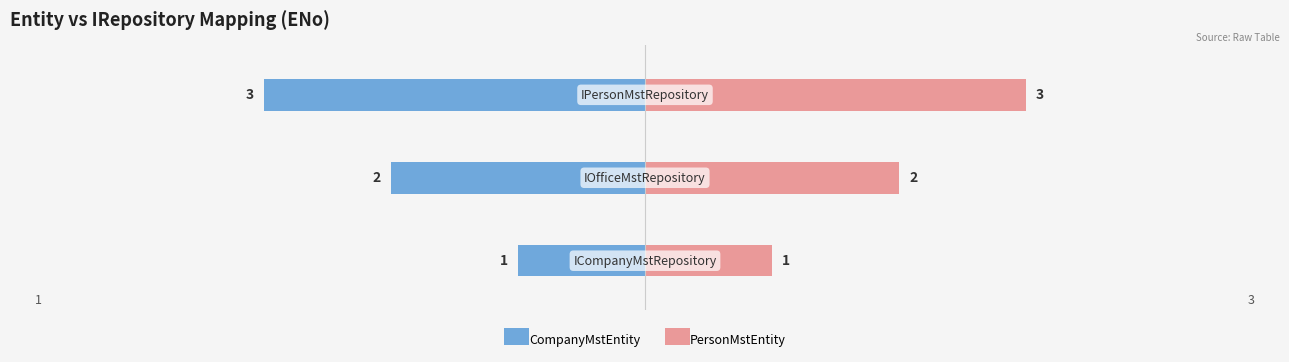

Does the chart contain stacked bars?

No